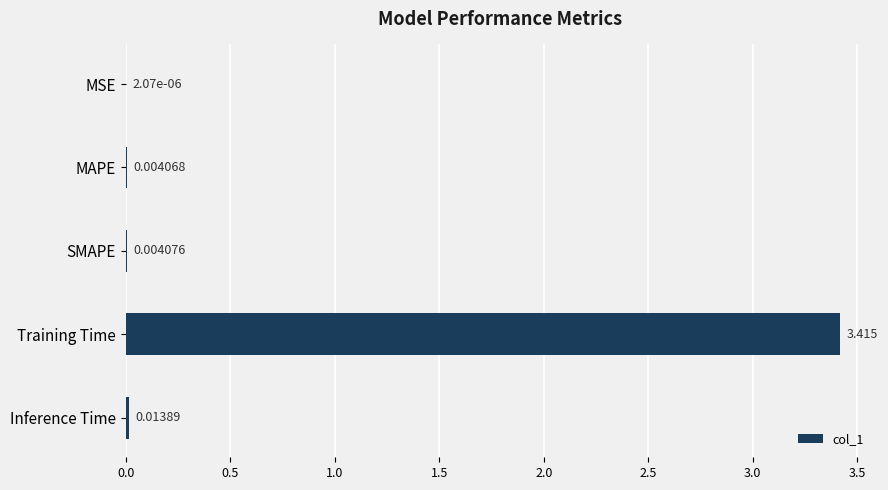

Which has a higher value, MAPE or Training Time?

Training Time